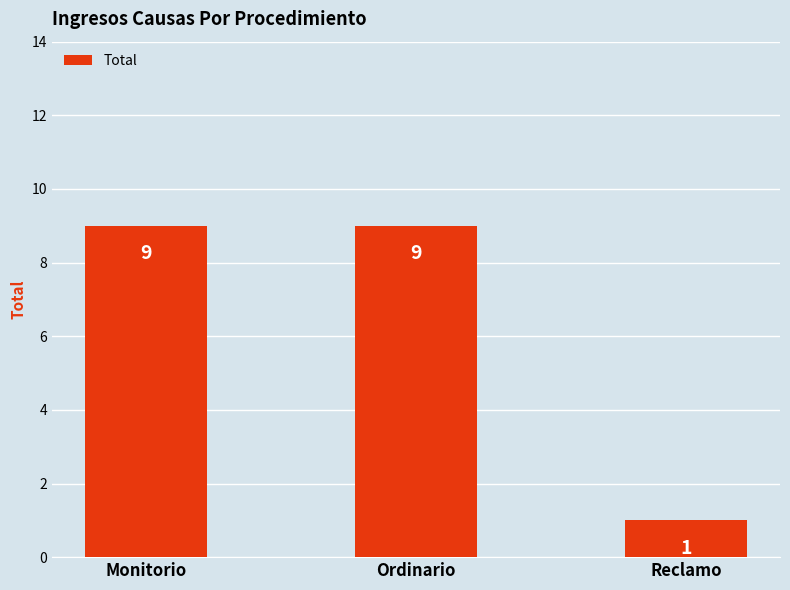

The value at Reclamo is 2. True or false?

False